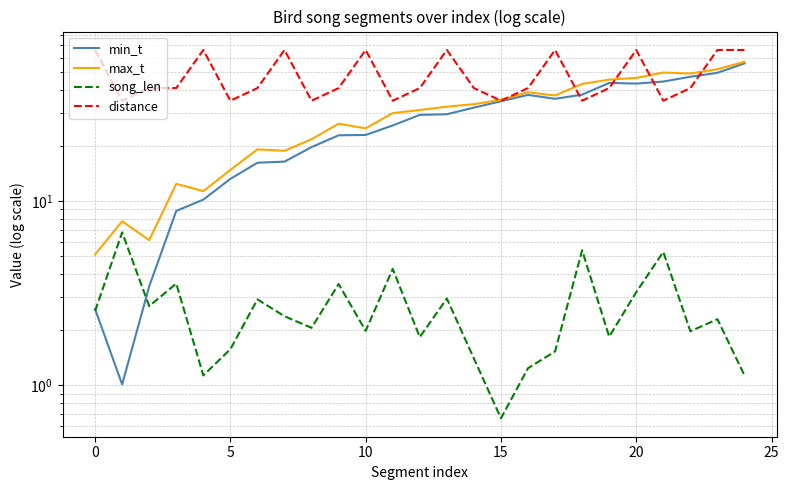

True or false: song_len and distance cross at least once.

False